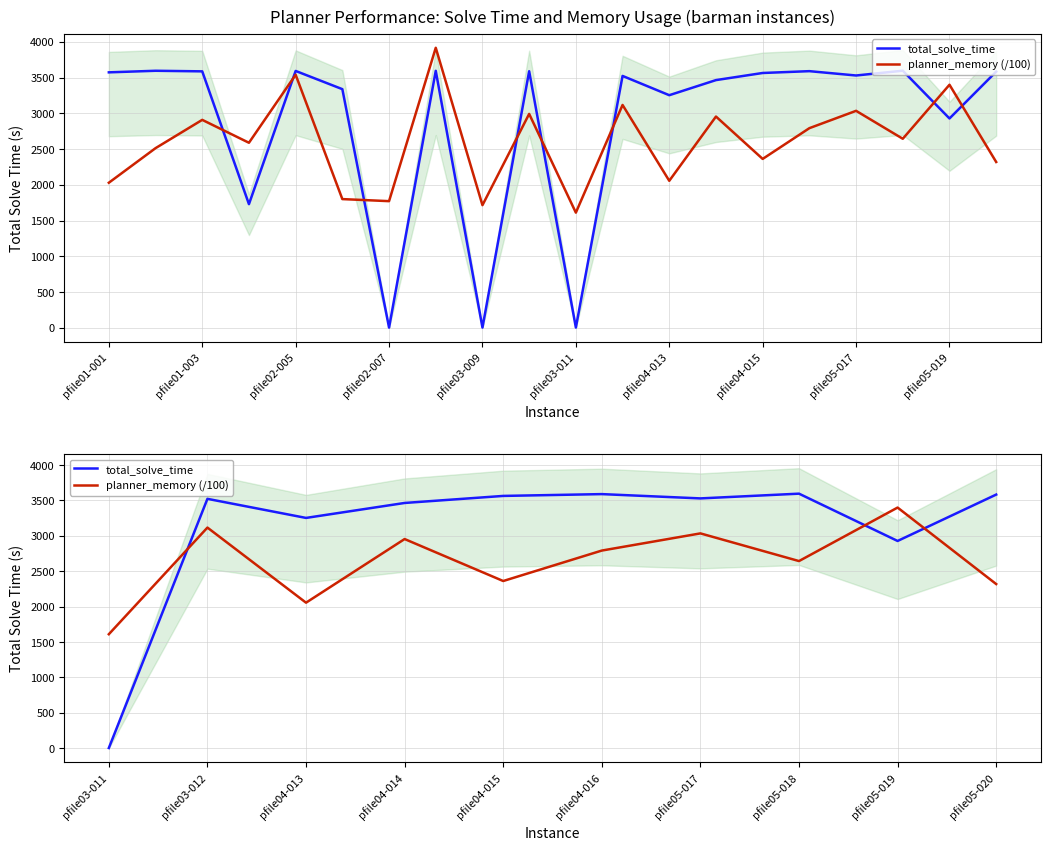

At which category does total_solve_time reach its first local peak?

pfile03-012